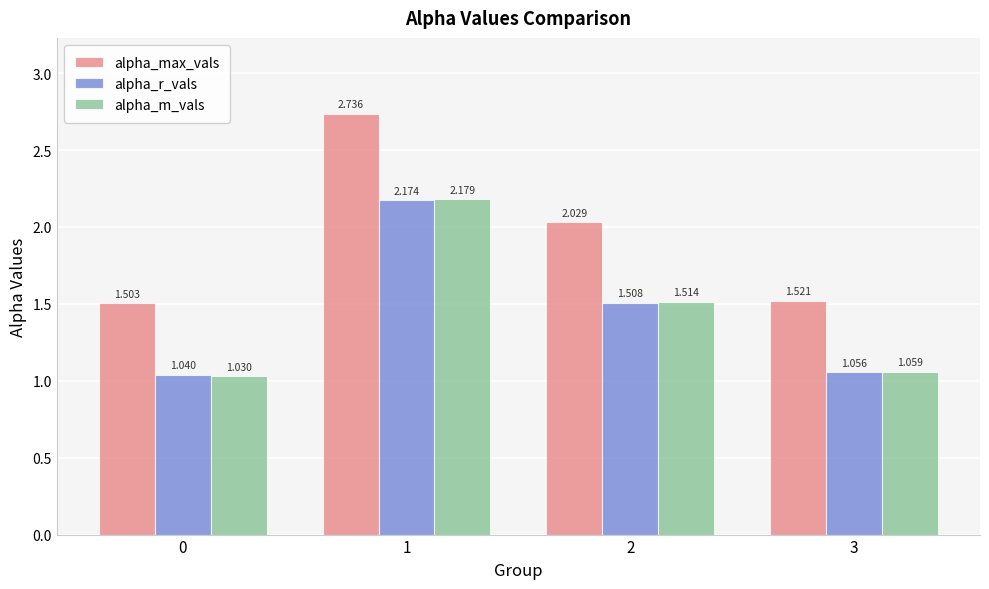

Which series has the largest range (max minus min)?

alpha_max_vals